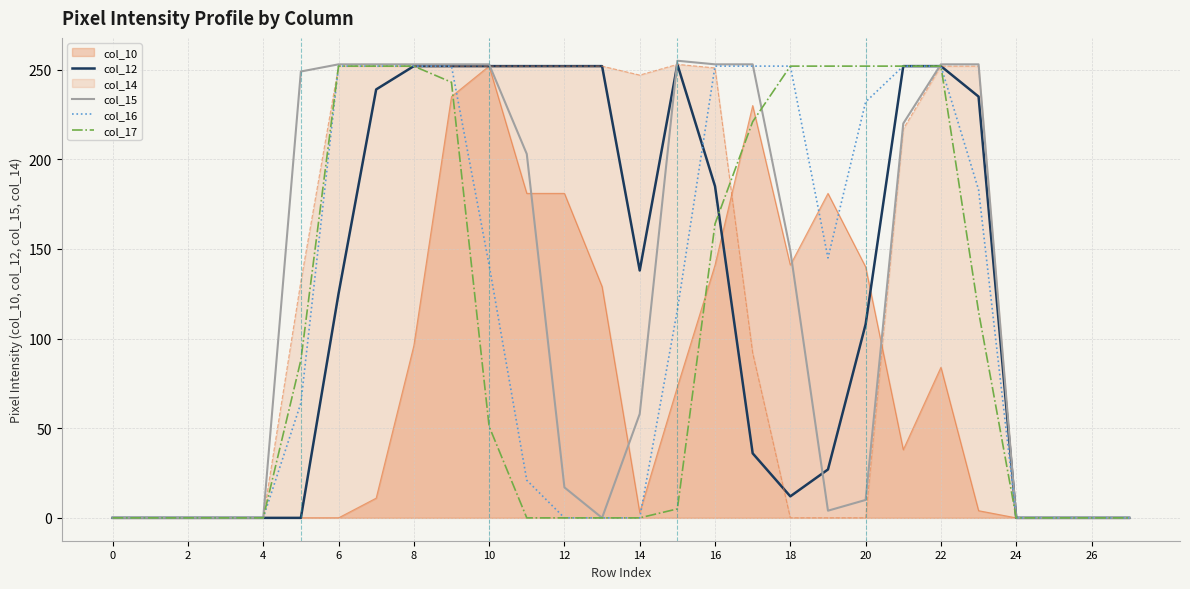

The col_16 series shows 252 at 18. True or false?

True